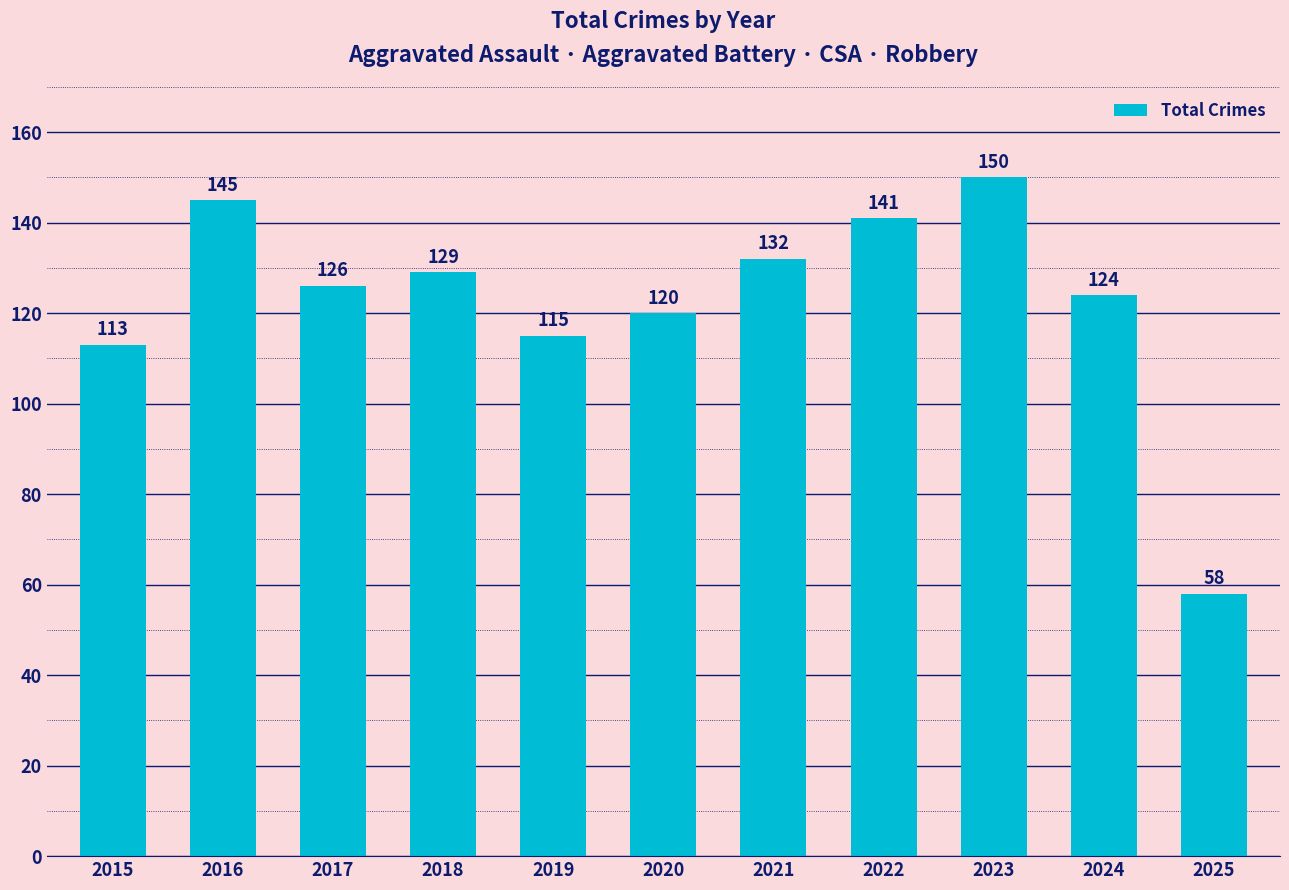

Reading right to left, list all the values displayed in this chart.

58	124	150	141	132	120	115	129	126	145	113